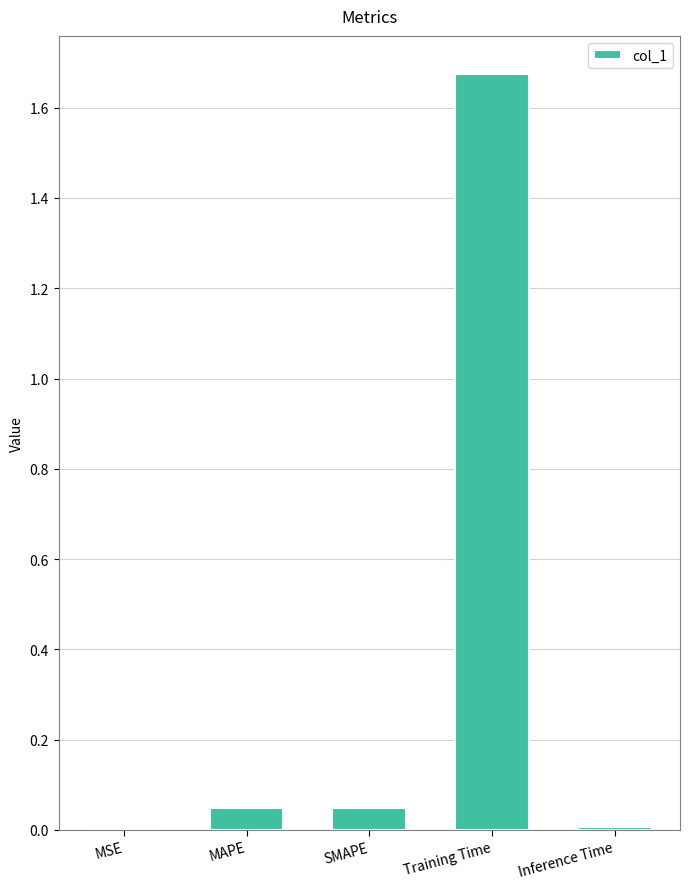

Which has a higher value, Training Time or MSE?

Training Time